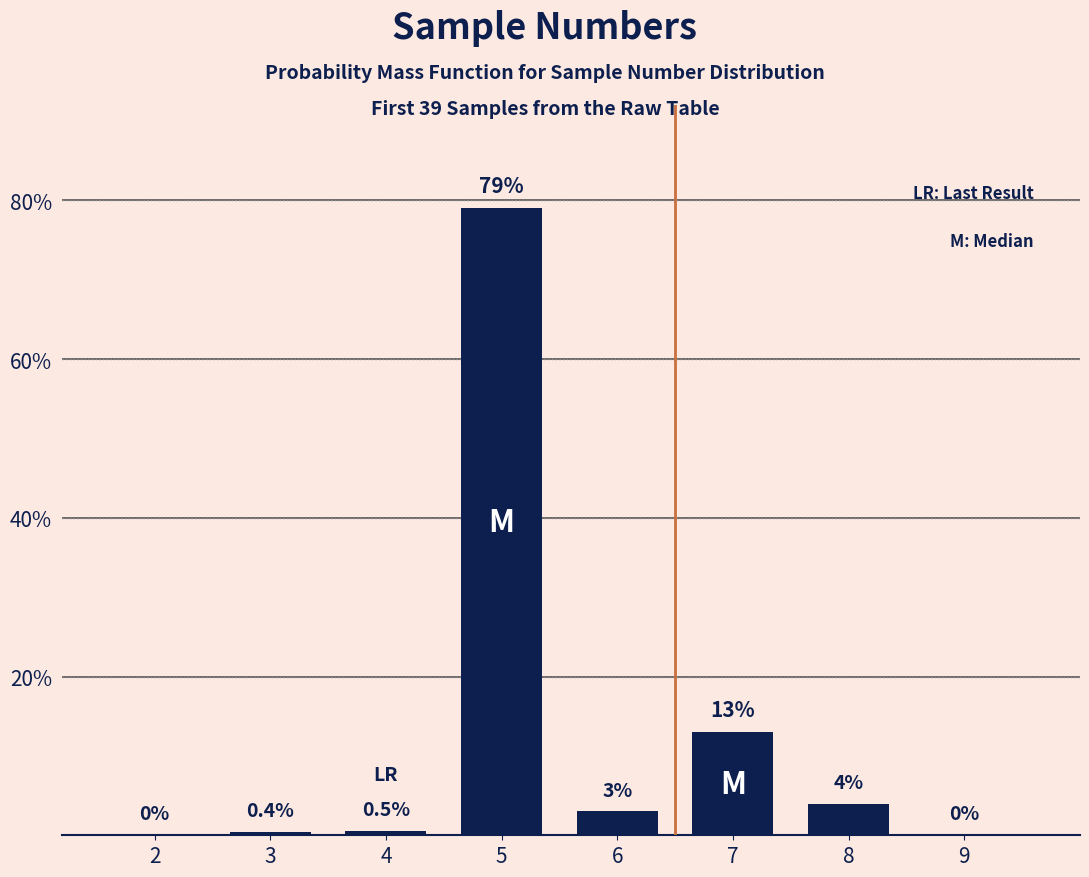

Reading right to left, extract all data points from this chart.

9=0.0	8=4.0	7=13.0	6=3.0	5=79.0	4=0.5	3=0.4	2=0.0